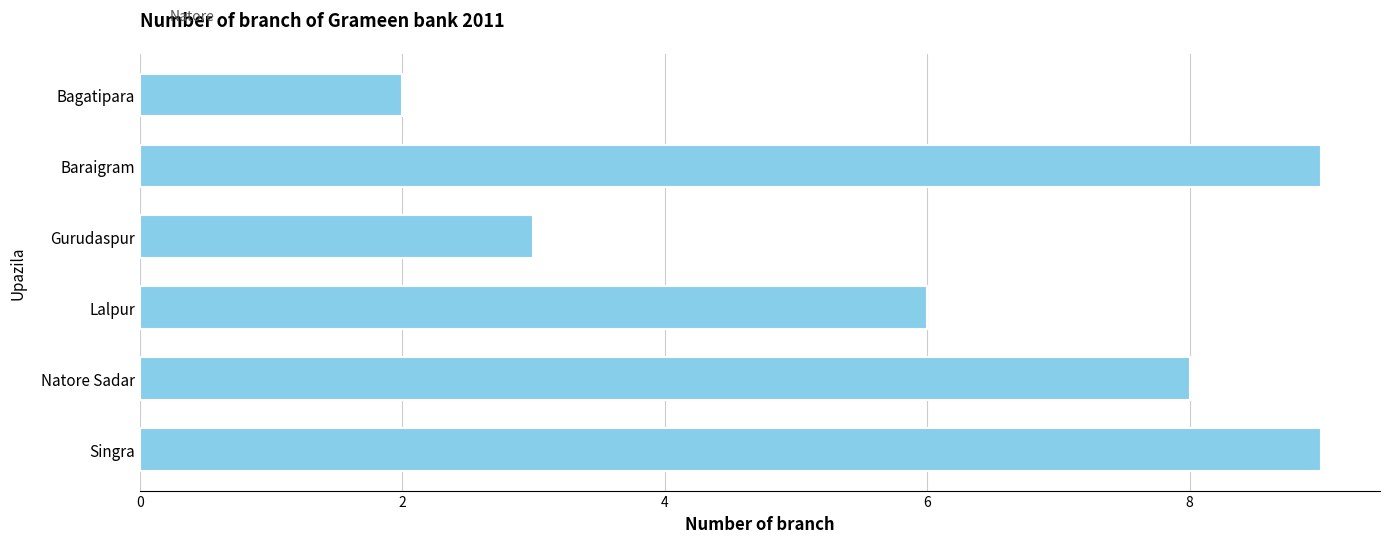

What is the average value?

6